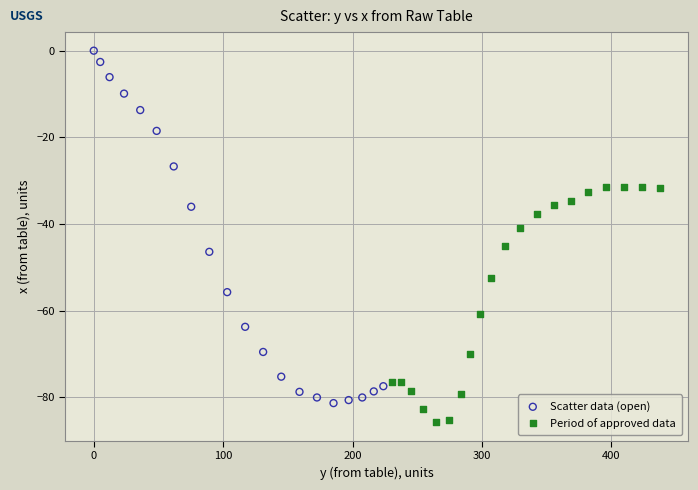

Which series contains the lowest Y value?

Period of approved data